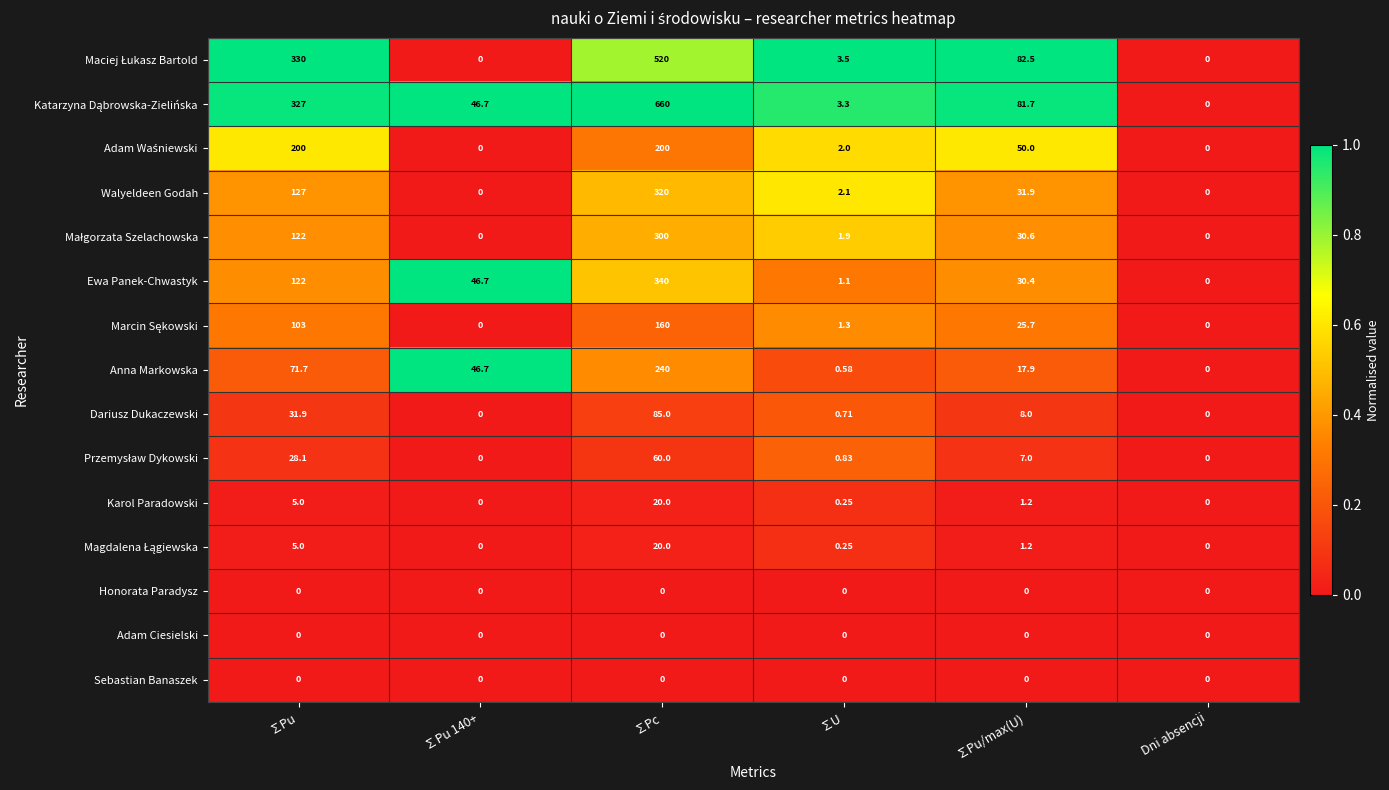

What is the total value across all series at ∑Pc?

2925.0